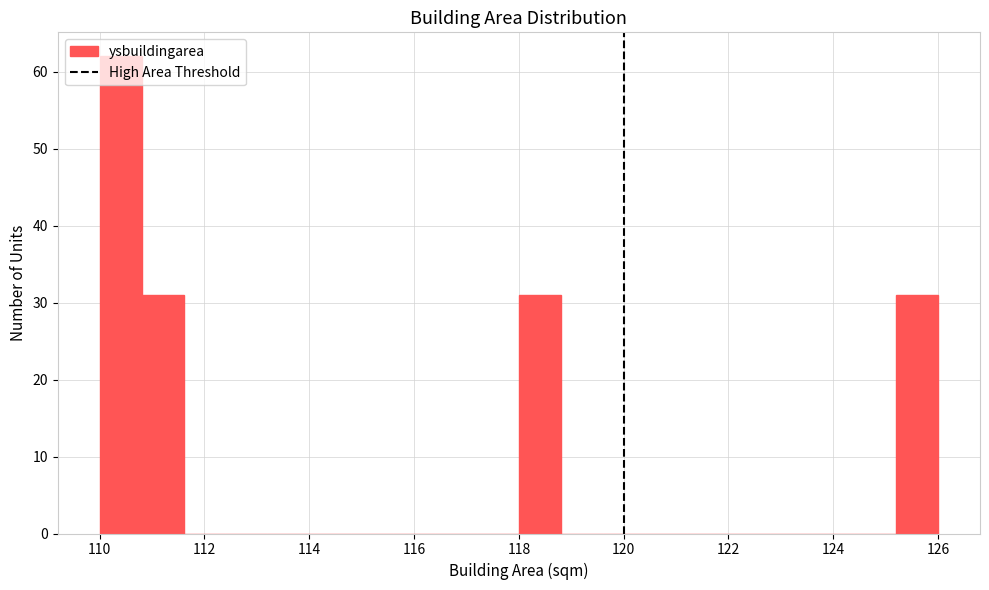

Which range on the x-axis has the tallest bar?

110.0 to 110.8